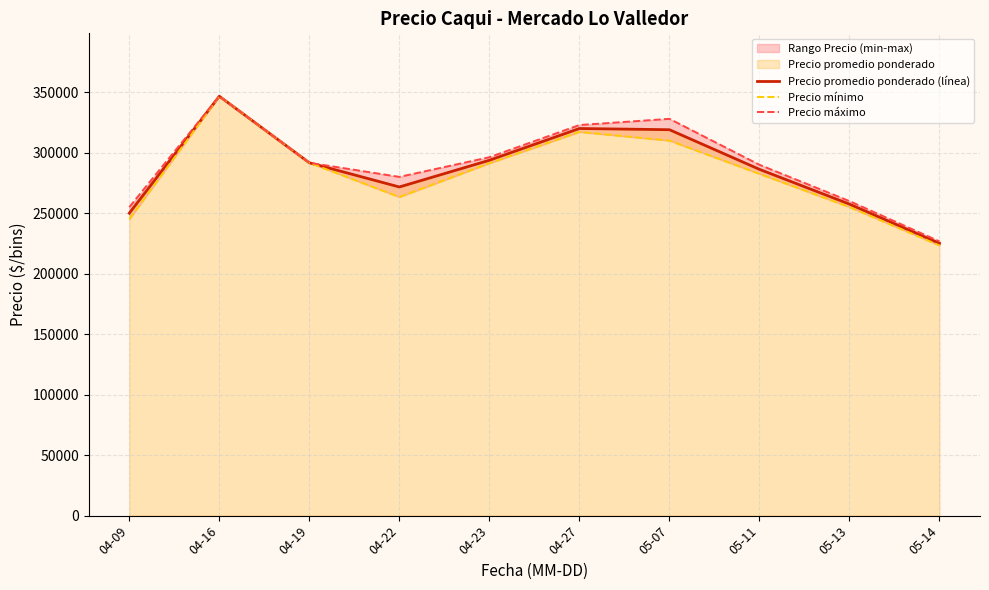

What is the sum of the Precio mínimo values at 05-07 and 05-14?

533333.3